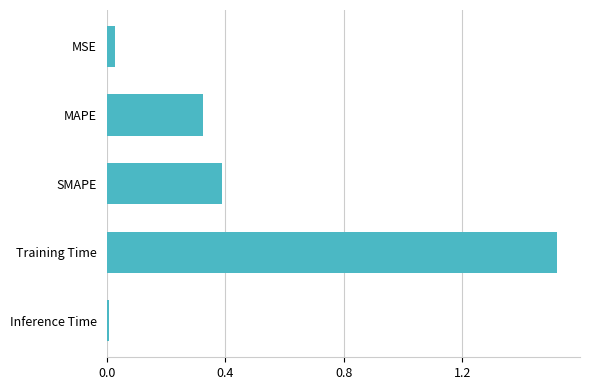

The value at SMAPE is 0.5. True or false?

False